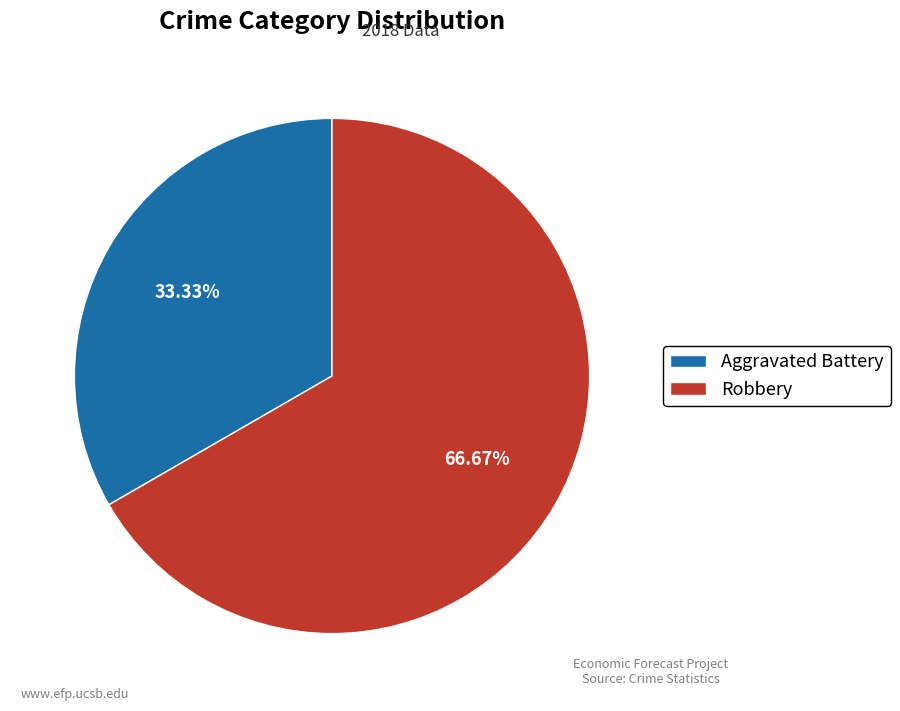

To the nearest percent, what is the average slice percentage?

50%